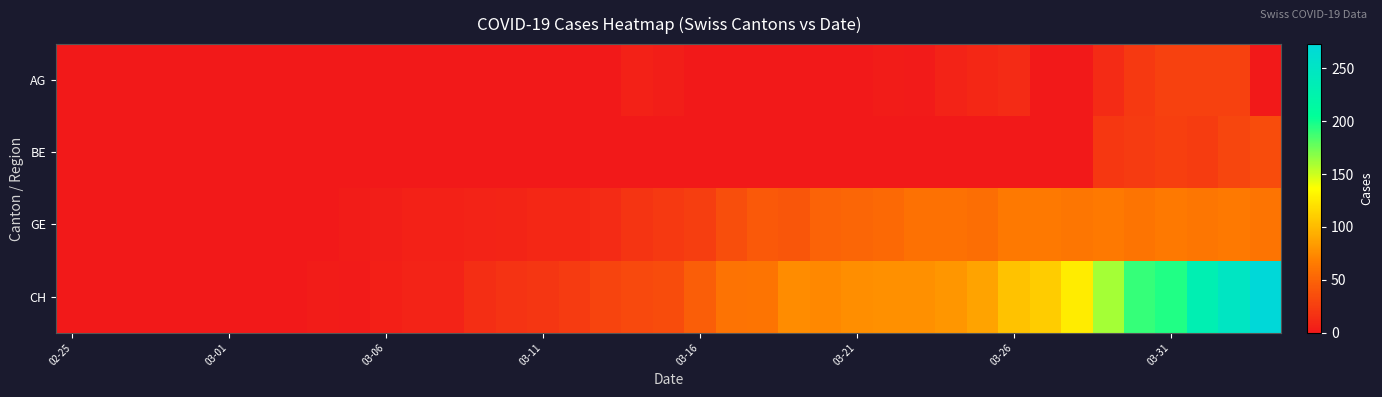

Which series has the widest spread of values?

CH